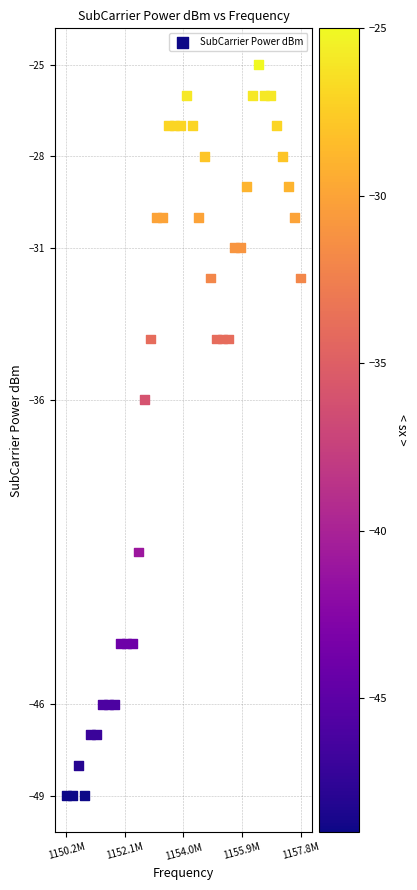

What Y value in the scatter plot is closest to -37?

-36